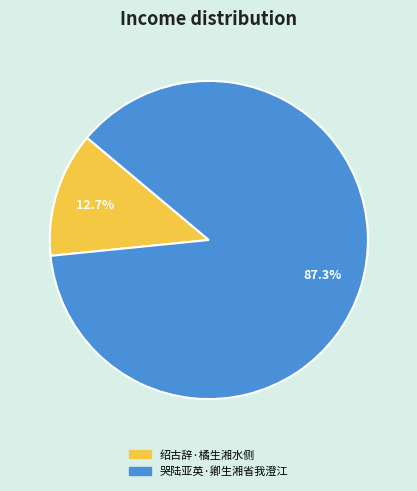

What is the smallest slice in the pie chart?

绍古辞·橘生湘水侧